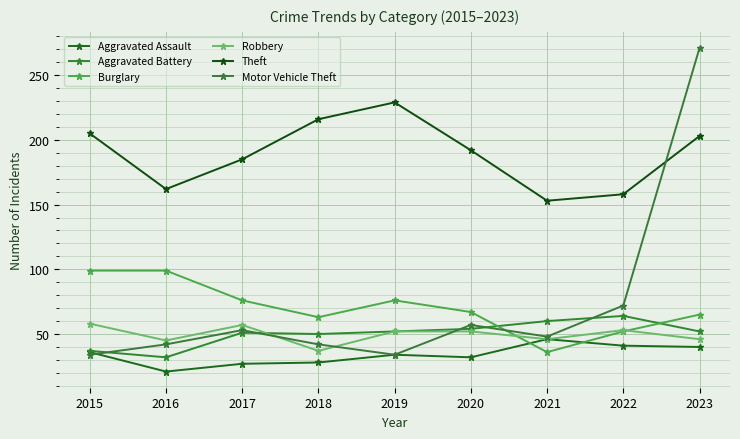

True or false: Aggravated Battery and Burglary intersect in this chart.

True